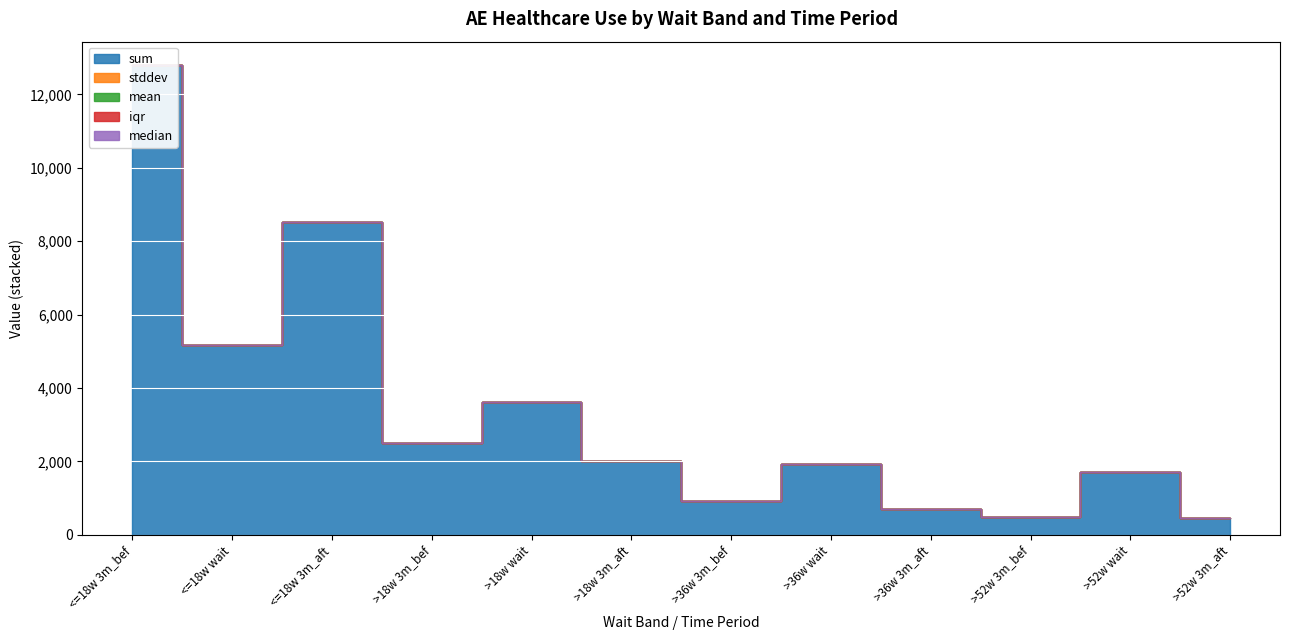

At which label does sum reach its minimum?

> 52 weeks
3m_after